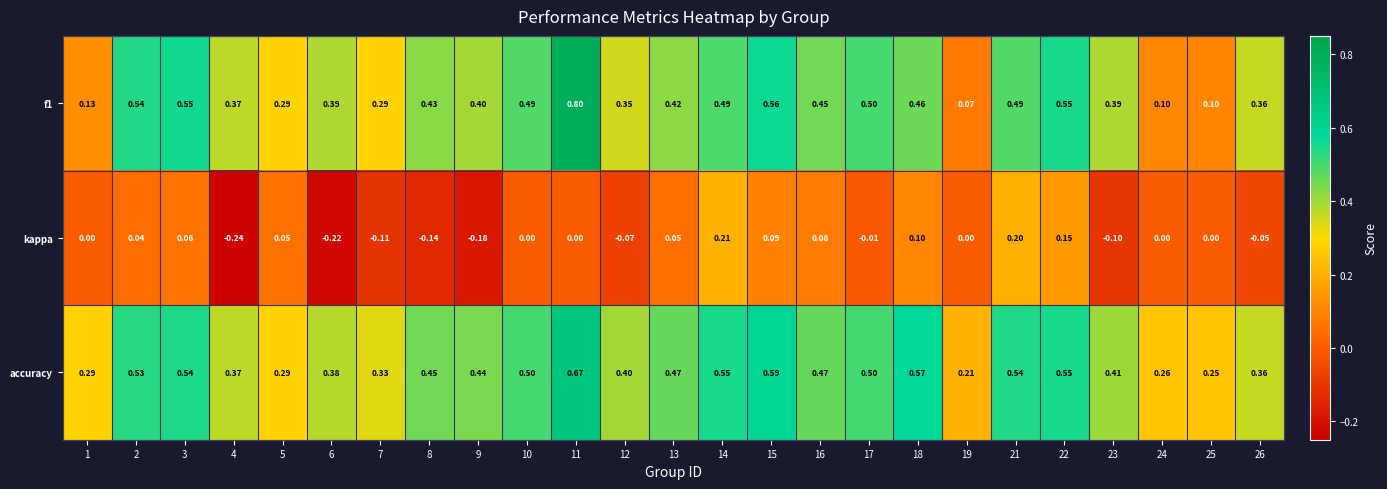

Is the value of f1 at 10 greater than the value of accuracy at 13?

Yes